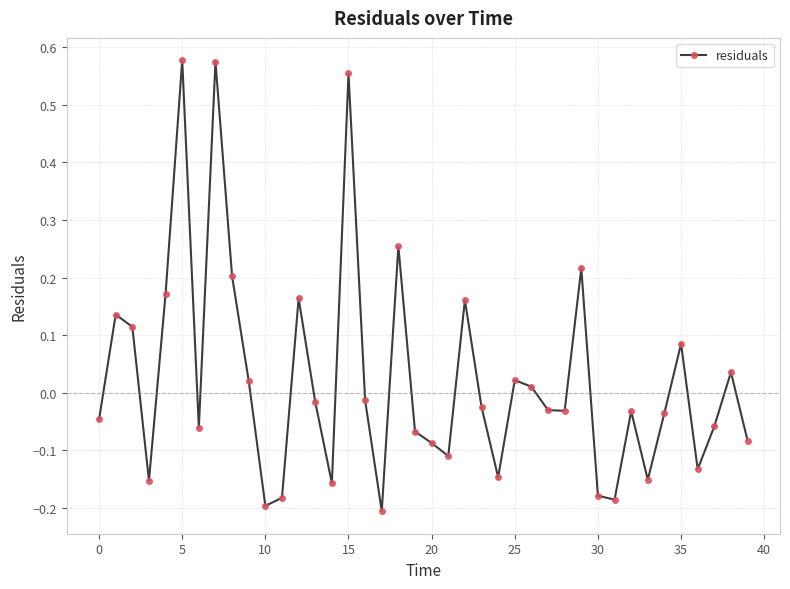

What is the difference between the maximum and second lowest values?

0.8